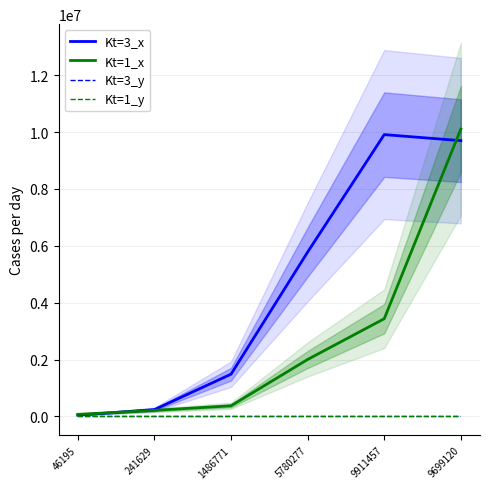

Which category has the highest value in the Kt=1_y series?

46195